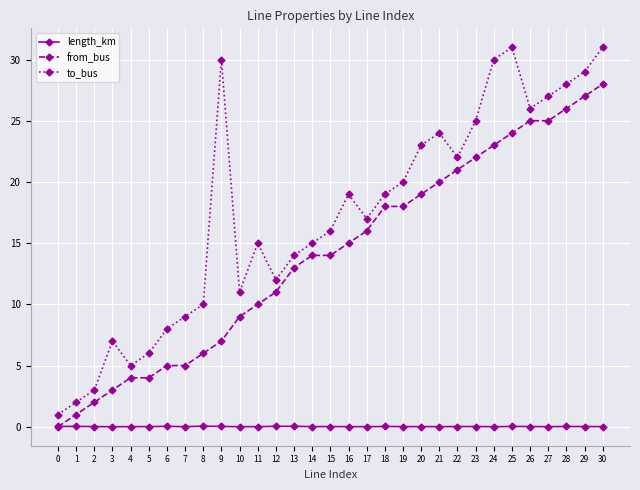

The from_bus series shows 2.7 at 8. True or false?

False